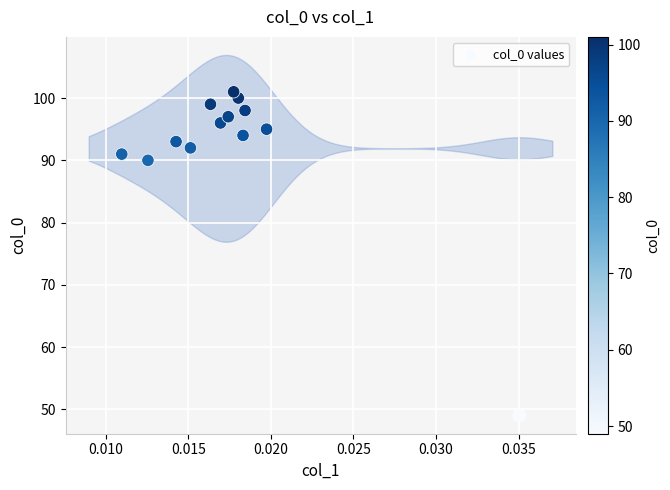

What Y value in the scatter plot is closest to 75?

90